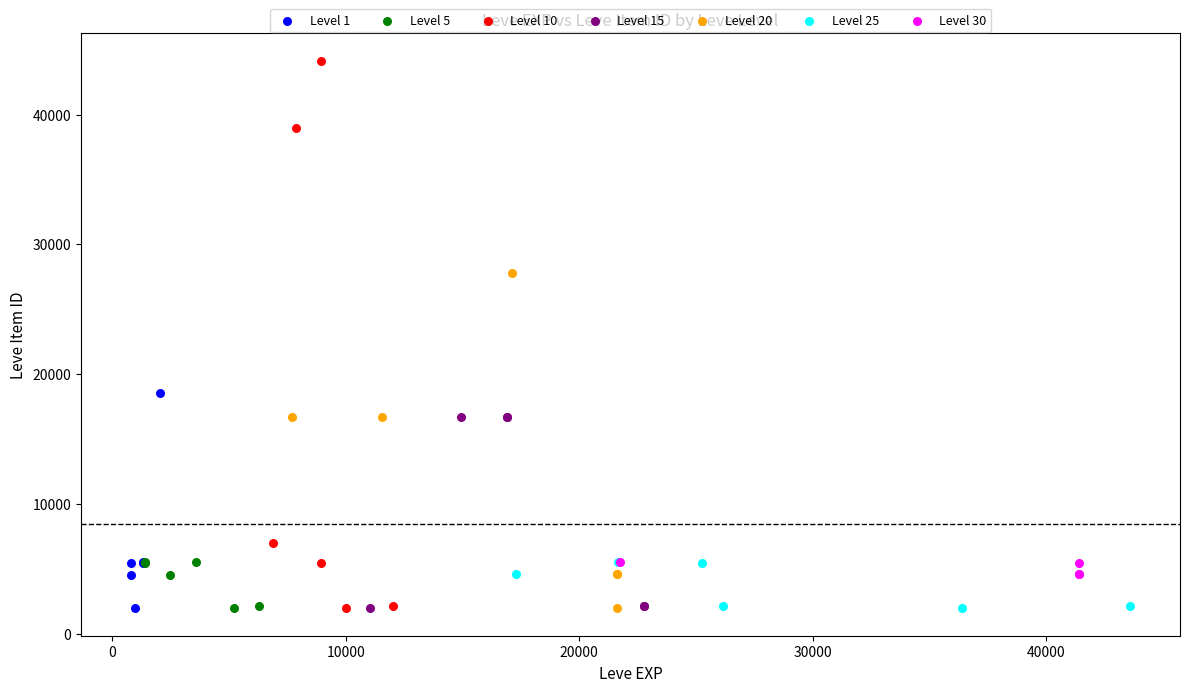

Which series contains the highest Y value?

Level 10